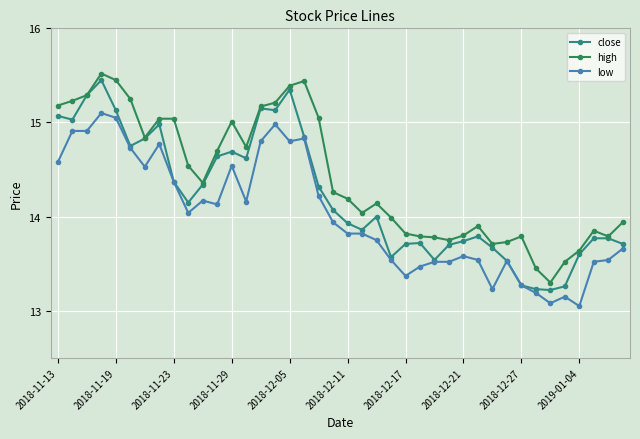

What is the maximum value shown in the chart?

15.5